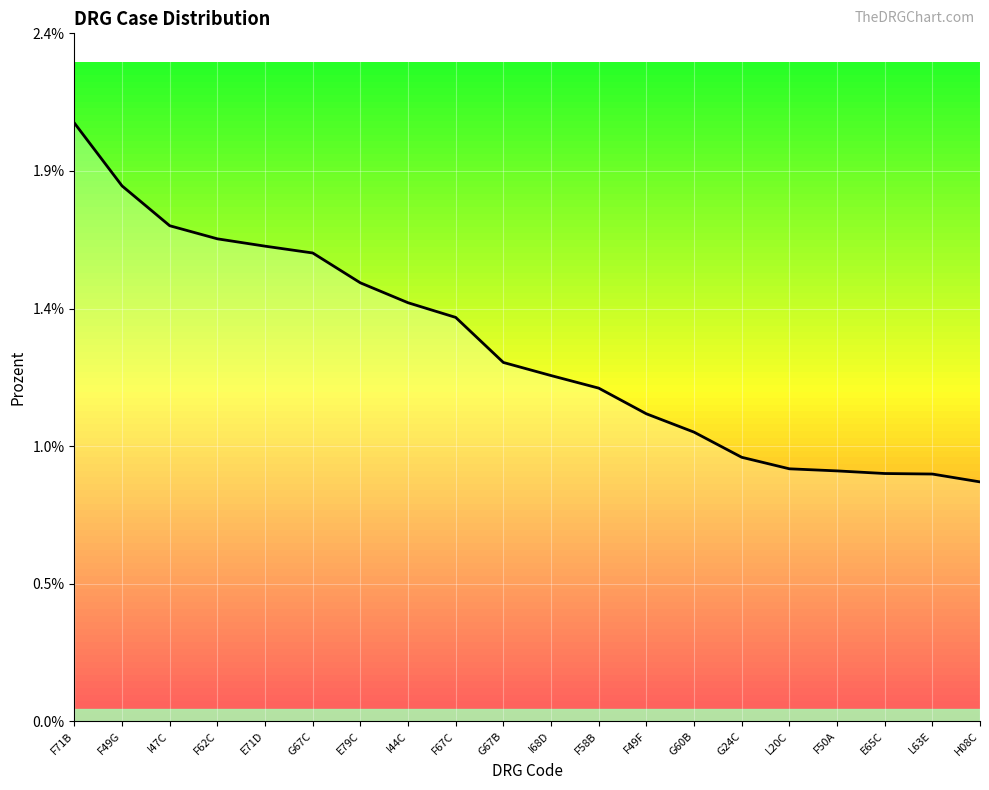

Which category has the lowest value across all series?

H08C